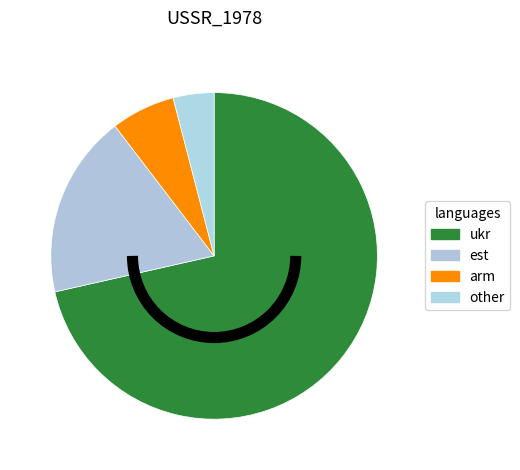

Is there a majority slice in this chart?

Yes